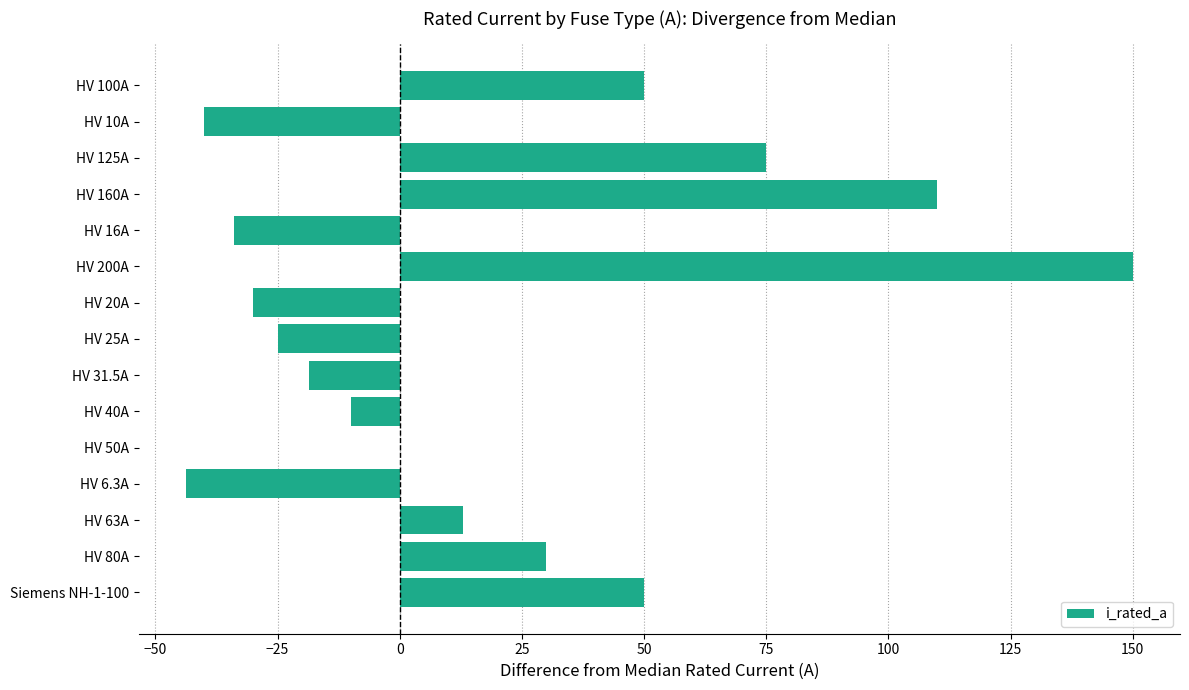

Count the number of data series in this chart.

1